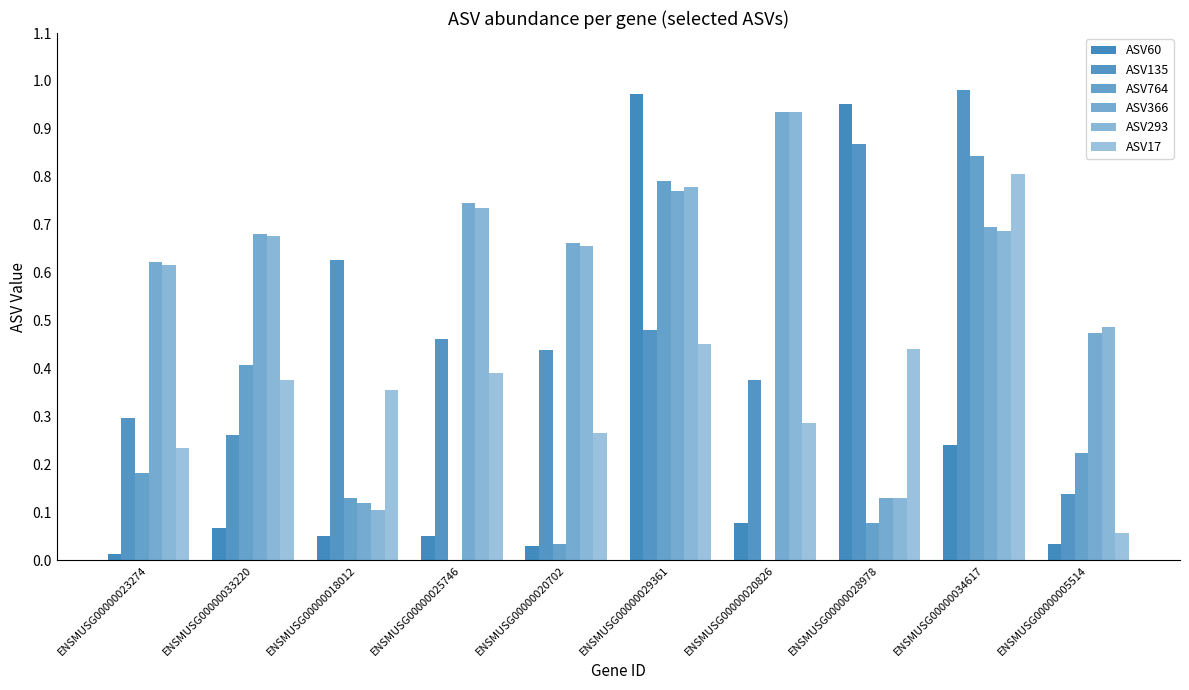

Between ENSMUSG00000023274 and ENSMUSG00000020702, which is larger?

ENSMUSG00000020702